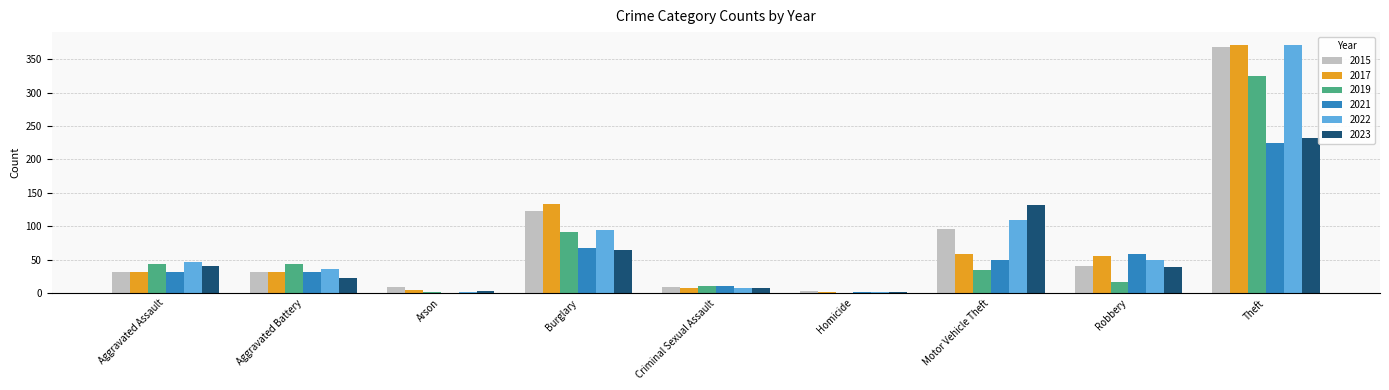

Which series changed the most between Aggravated Assault and Motor Vehicle Theft?

2023